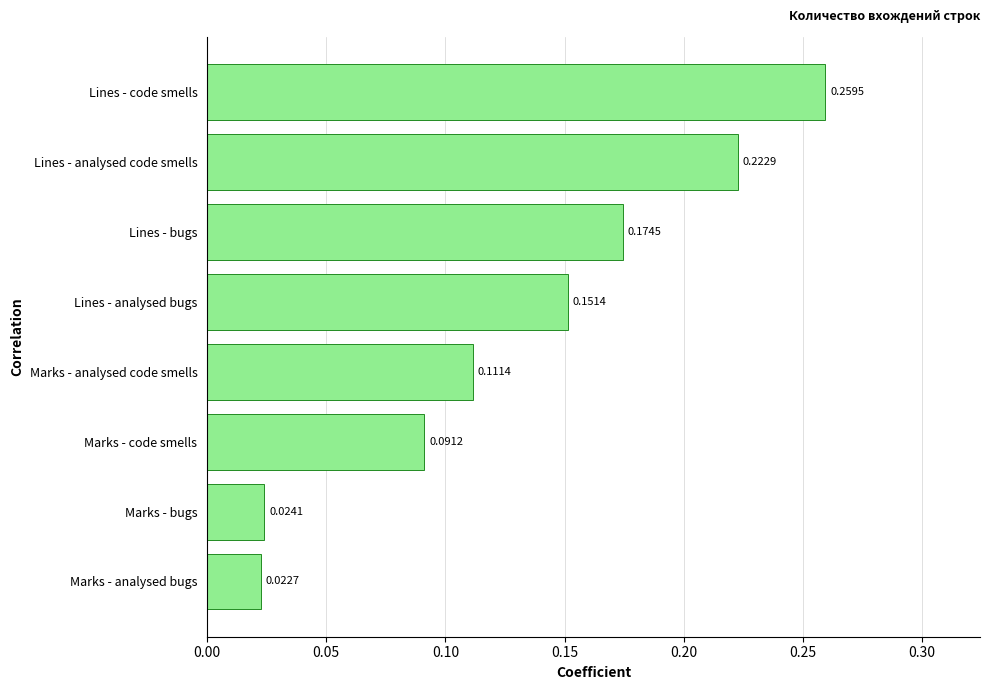

What is the change in value from Marks - analysed bugs to Lines - bugs?

+0.2